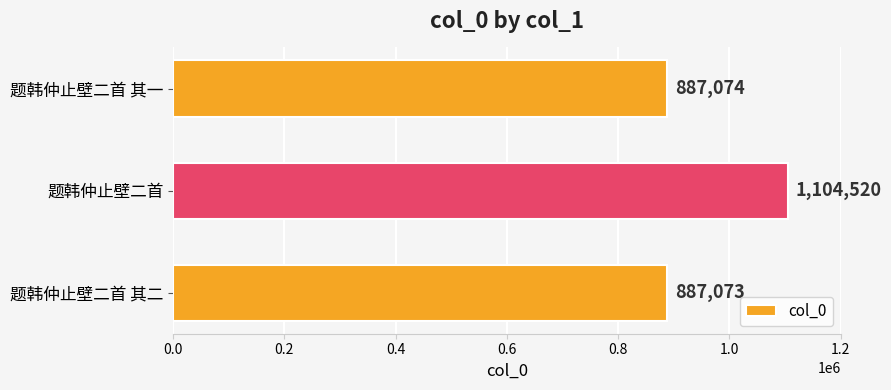

At which label is the value closest to 995796?

题韩仲止壁二首 其一